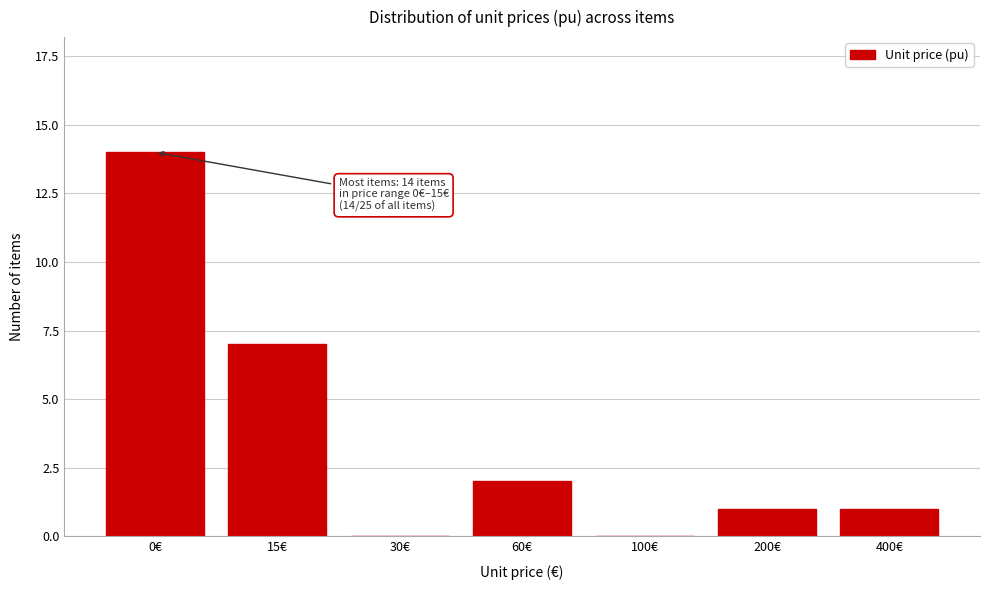

Reading right to left, what are all the values shown in this chart?

400€=1	200€=1	100€=0	60€=2	30€=0	15€=7	0€=14